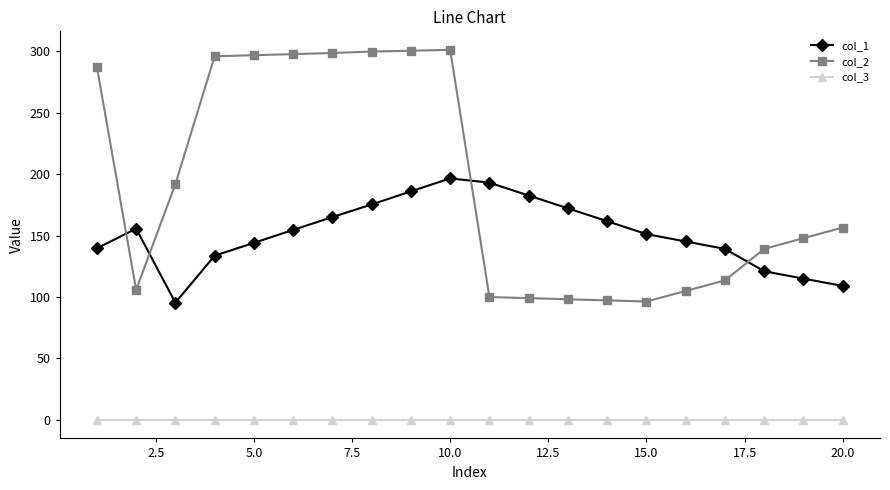

Which series has the largest total across all categories?

col_2